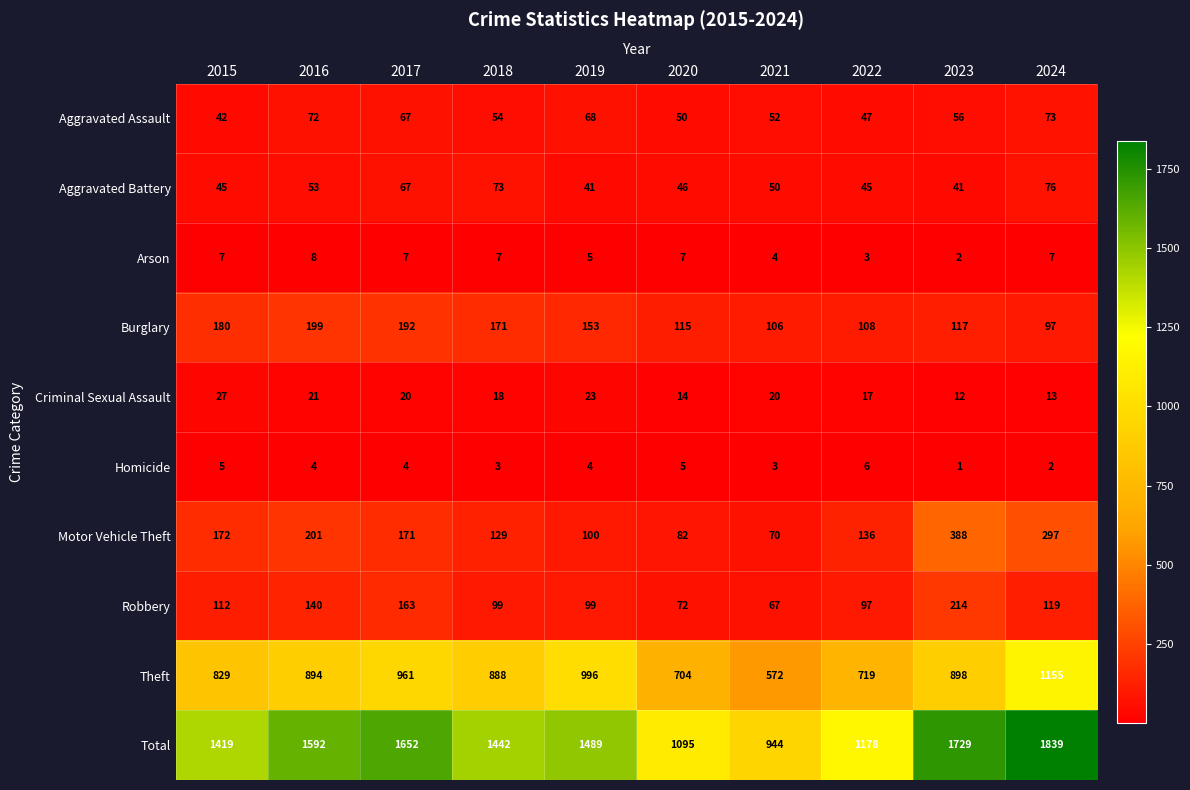

What is the highest value of the Theft series?

1155